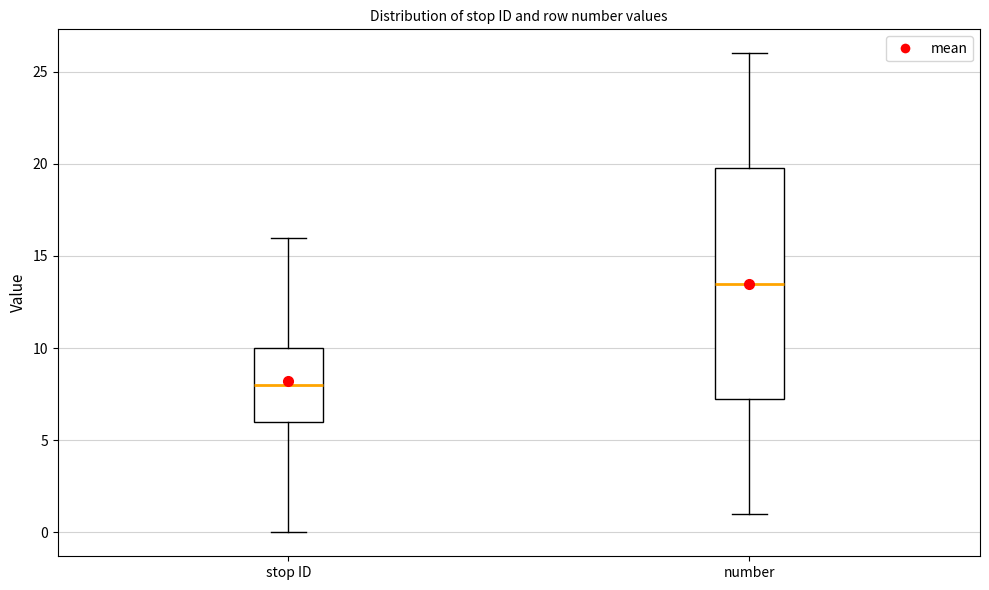

Where does the lower whisker of the box for number end on the y-axis? The values are not printed on the chart, so give them approximately, as read against the axis.

1.0